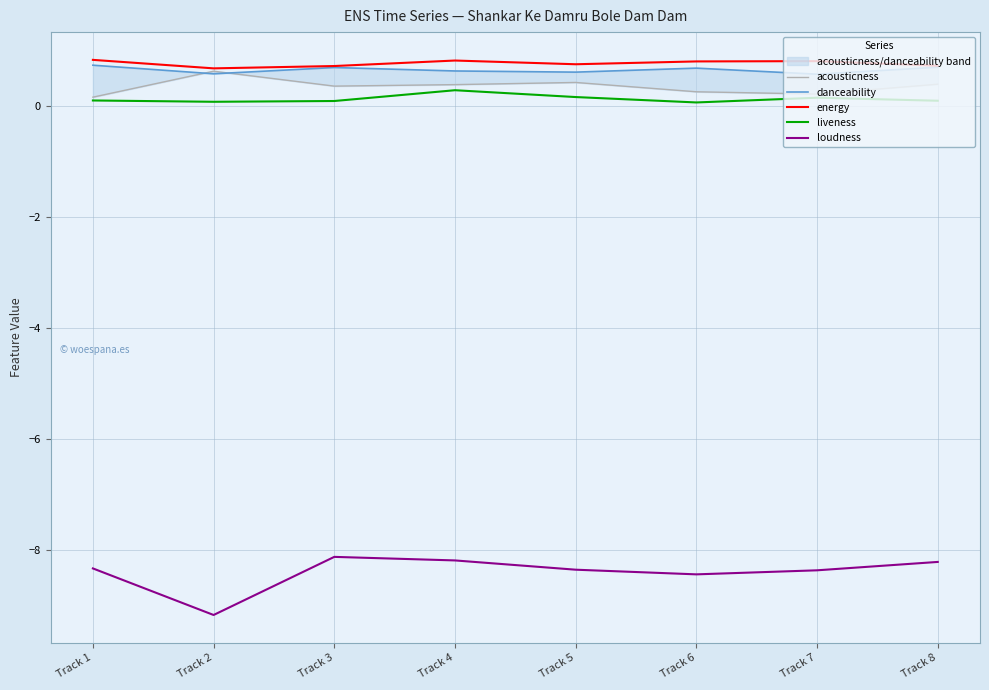

True or false: danceability has more than 1 interior local peaks.

True